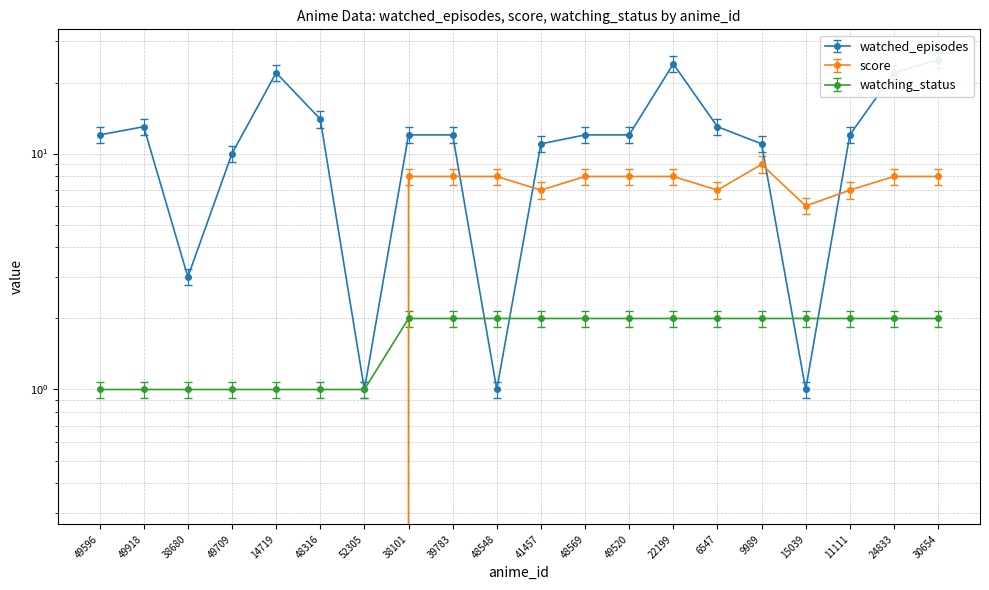

How many data points does each series have?

20